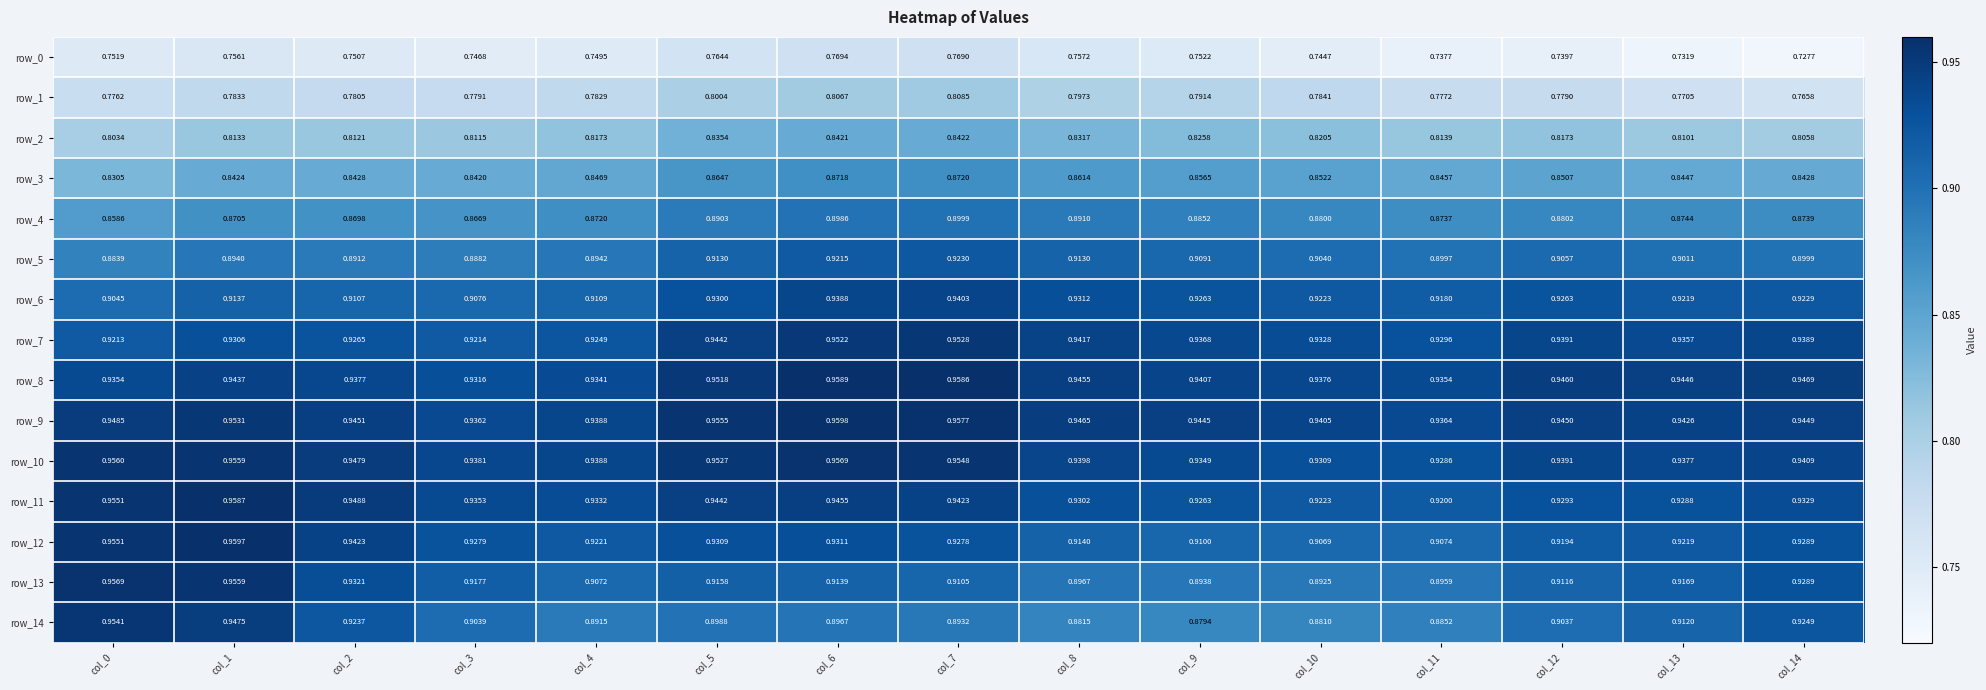

Which series changed the most between col_2 and col_12?

row_12